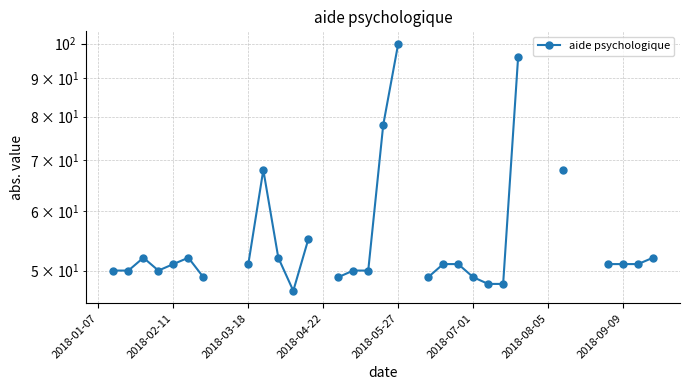

Count the values in the range 50 to 100.

22